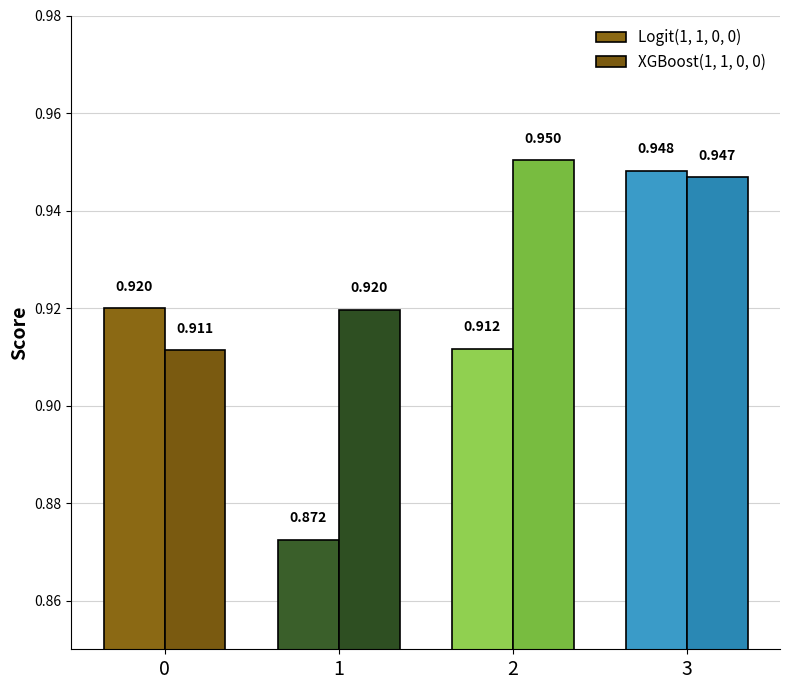

What is the total value across all series at 0?

1.8